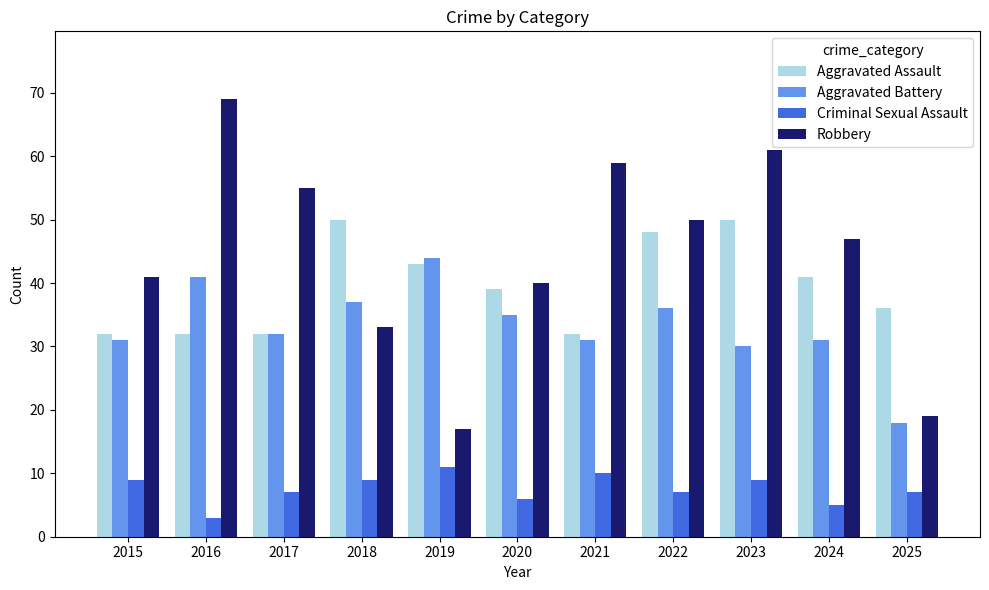

Reading left to right, list all the values displayed in this chart.

Aggravated Assault: 2015=32	2016=32	2017=32	2018=50	2019=43	2020=39	2021=32	2022=48	2023=50	2024=41	2025=36
Aggravated Battery: 2015=31	2016=41	2017=32	2018=37	2019=44	2020=35	2021=31	2022=36	2023=30	2024=31	2025=18
Criminal Sexual Assault: 2015=9	2016=3	2017=7	2018=9	2019=11	2020=6	2021=10	2022=7	2023=9	2024=5	2025=7
Robbery: 2015=41	2016=69	2017=55	2018=33	2019=17	2020=40	2021=59	2022=50	2023=61	2024=47	2025=19